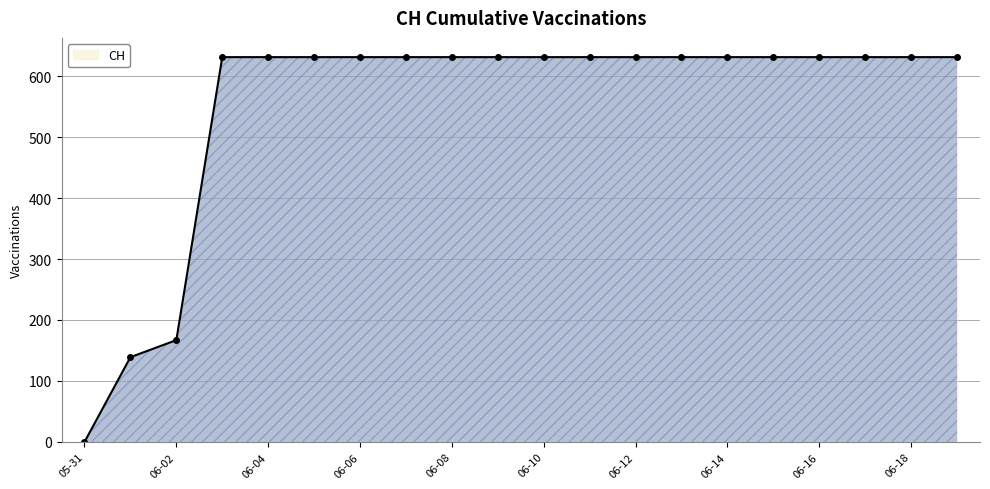

What is the maximum value shown in the chart?

631